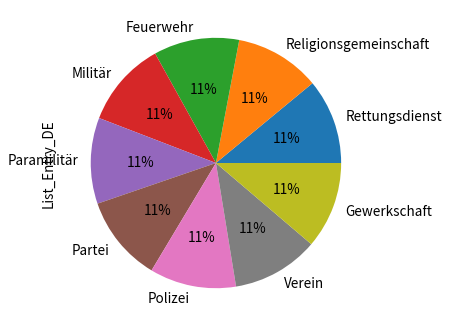

To the nearest percent, what percentage of the pie is Militär?

11%